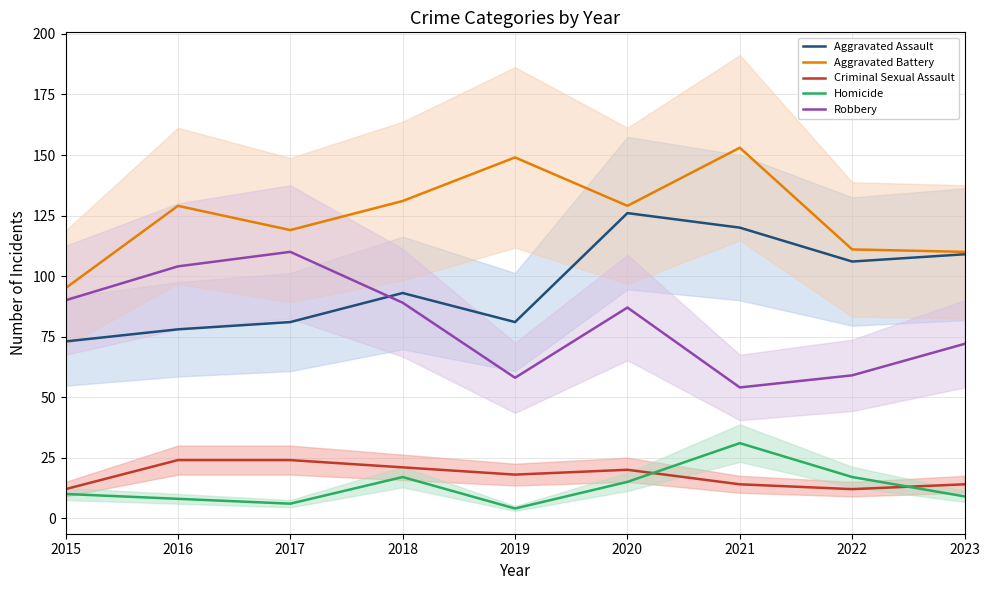

List the labels in order of Homicide value, largest first.

2021, 2018, 2022, 2020, 2015, 2023, 2016, 2017, 2019